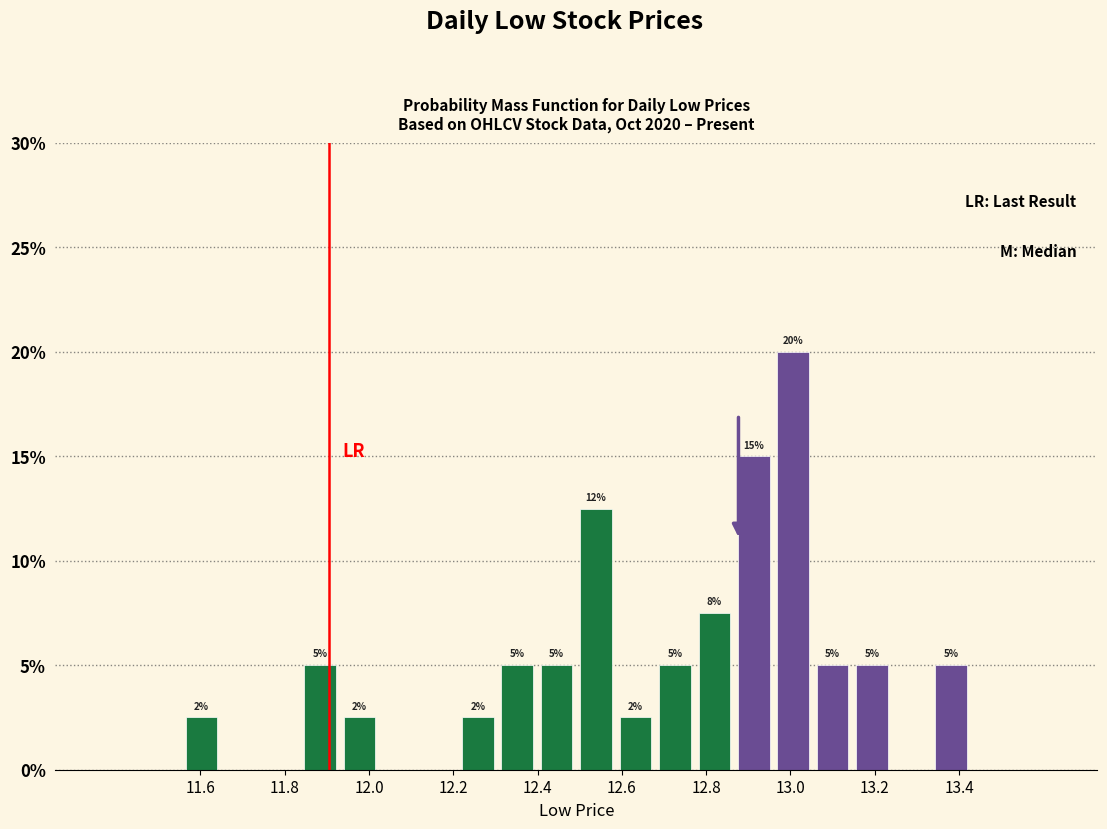

Which range on the x-axis has the tallest bar?

12.96 to 13.06